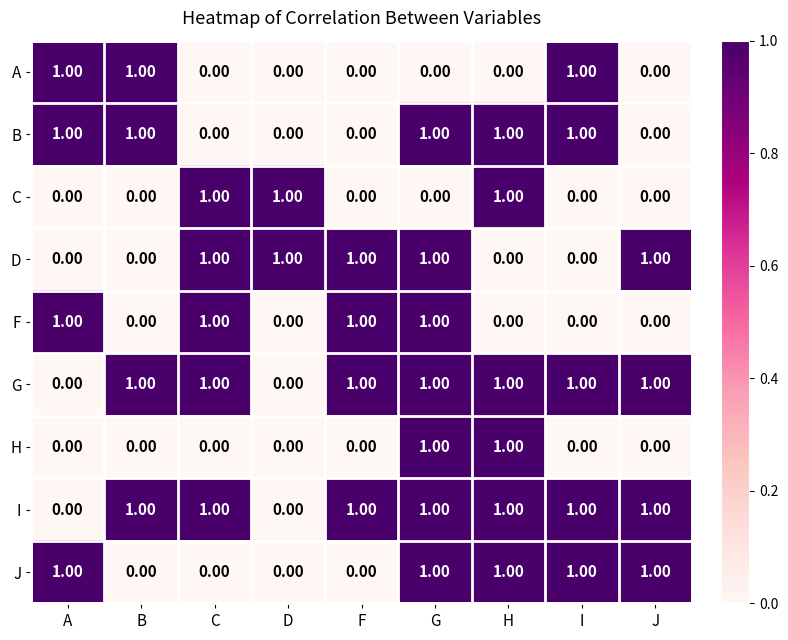

Is the value of B at J greater than the value of J at A?

No